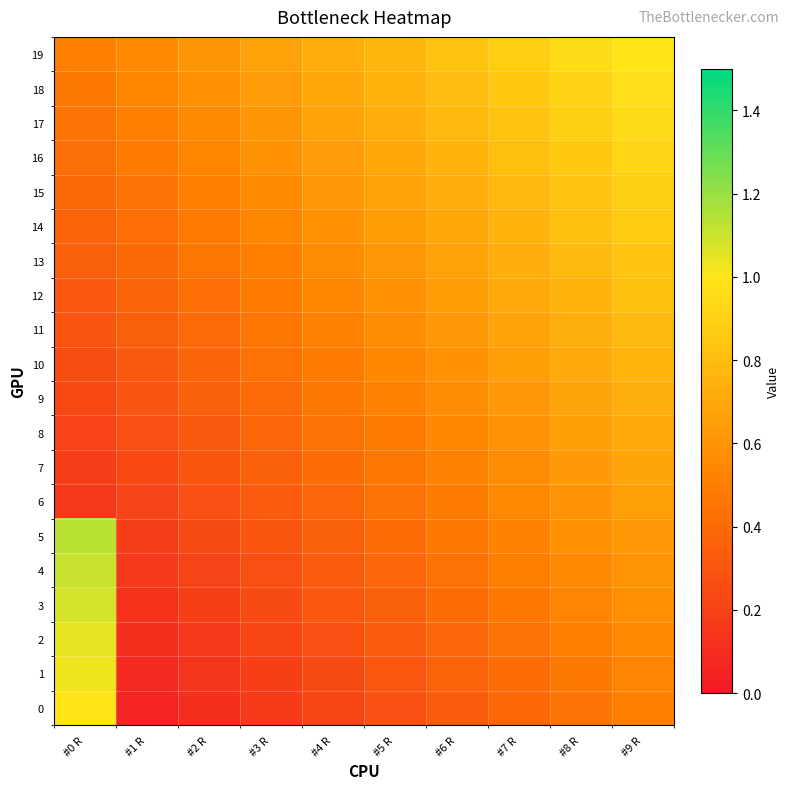

How many categories are shown in the chart?

10